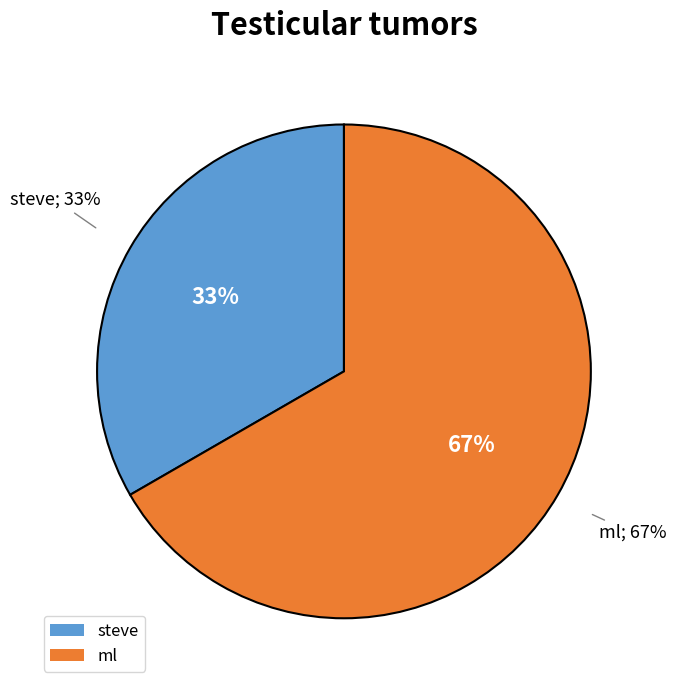

To the nearest percent, what is the difference between the ml and steve slice percentages?

33%